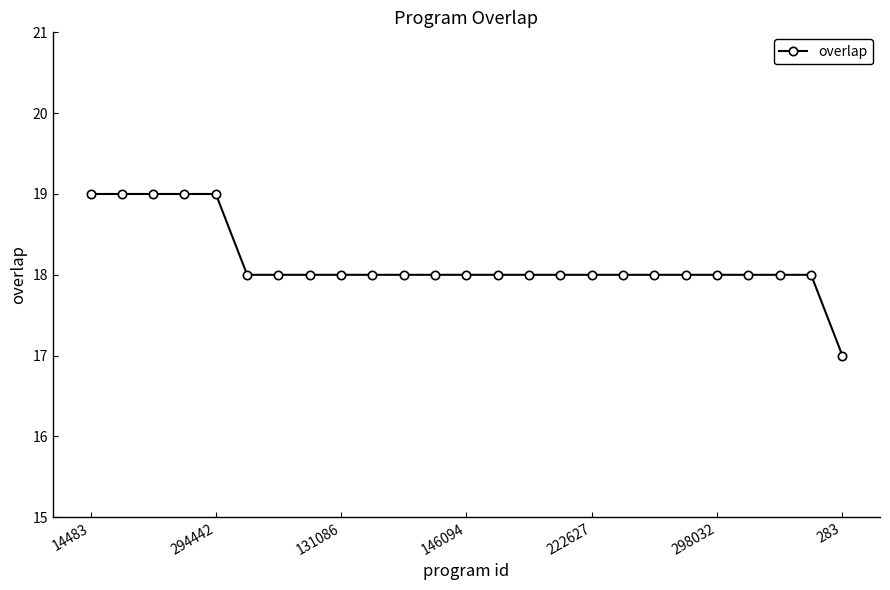

What is the value of the 23rd point from the left?

18